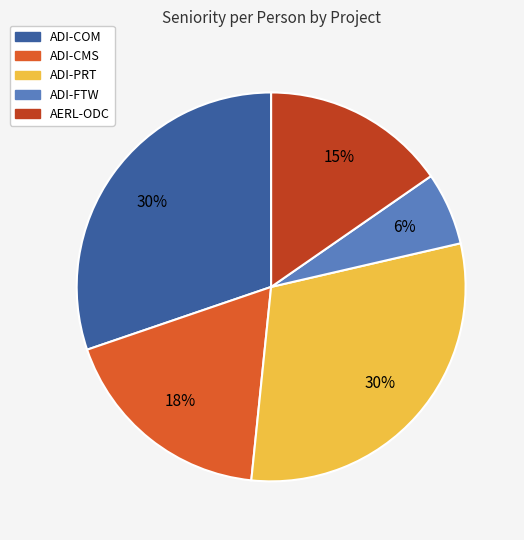

Is there a majority slice in this chart?

No